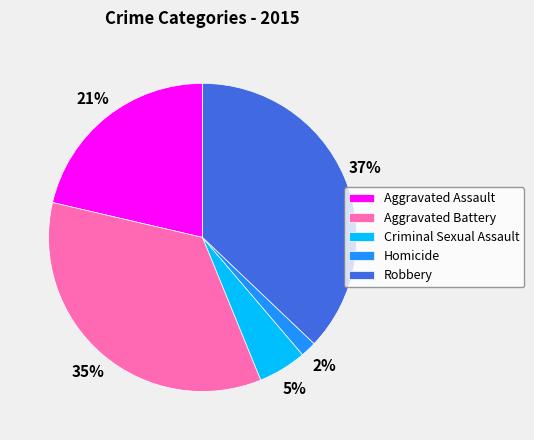

The Homicide slice represents 16% of the pie. True or false?

False